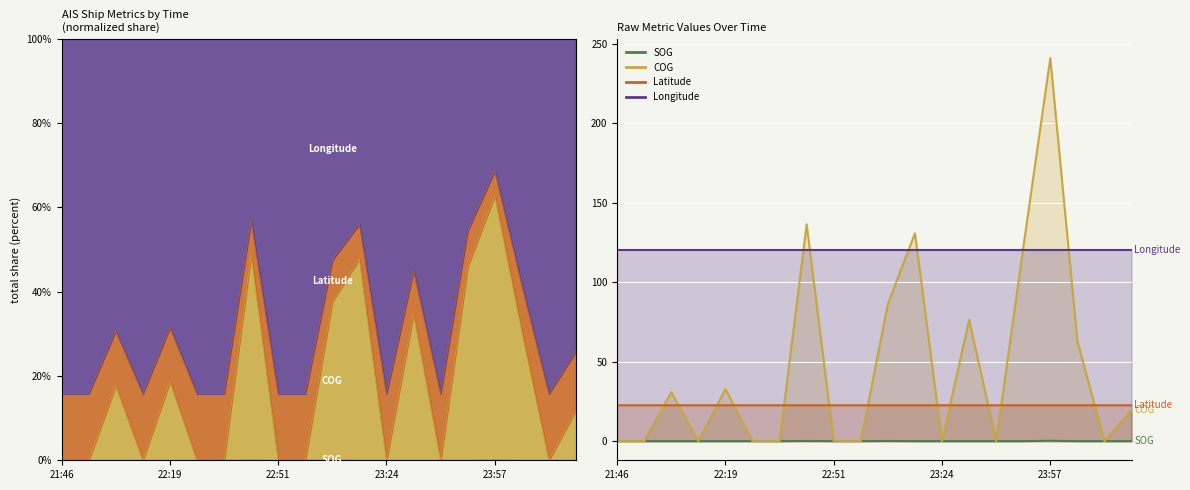

At which category is the sum across all series the highest?

23:57